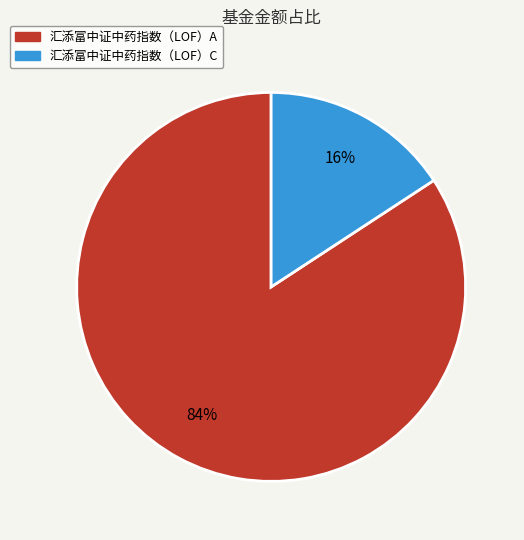

To the nearest percent, what percentage of the pie is 汇添富中证中药指数（LOF）A?

84%